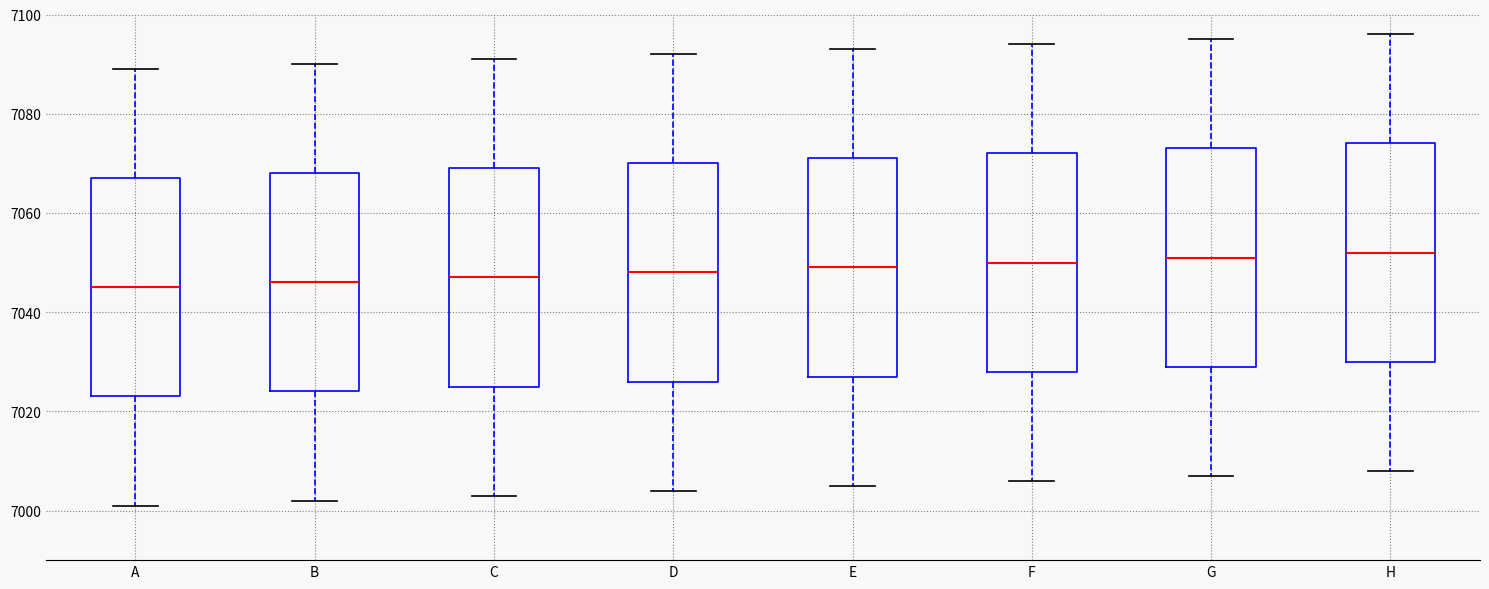

Reading left to right, transcribe this box plot: for each box, give where its median line is, the range the box spans, and where its two whiskers end, as read against the y-axis. The values are not printed on the chart, so give them approximately, as read against the axis.

A: median 7046, box 7024 to 7068, whiskers 7002 to 7090
B: median 7046, box 7024 to 7068, whiskers 7002 to 7090
C: median 7048, box 7026 to 7070, whiskers 7004 to 7092
D: median 7048, box 7026 to 7070, whiskers 7004 to 7092
E: median 7050, box 7028 to 7072, whiskers 7006 to 7094
F: median 7050, box 7028 to 7072, whiskers 7006 to 7094
G: median 7052, box 7030 to 7074, whiskers 7008 to 7096
H: median 7052, box 7030 to 7074, whiskers 7008 to 7096